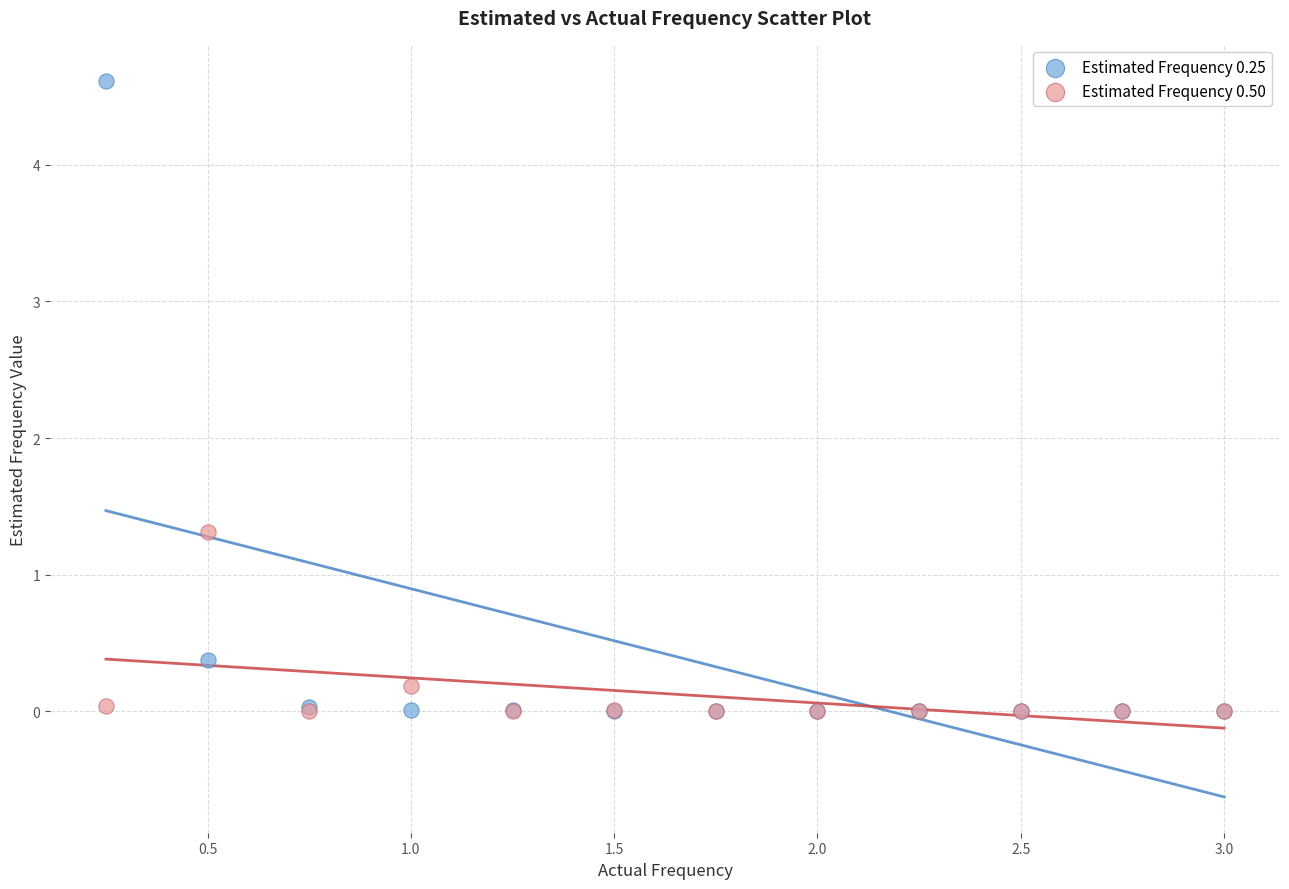

What are all the series names shown in the legend?

Estimated Frequency 0.25, Estimated Frequency 0.50